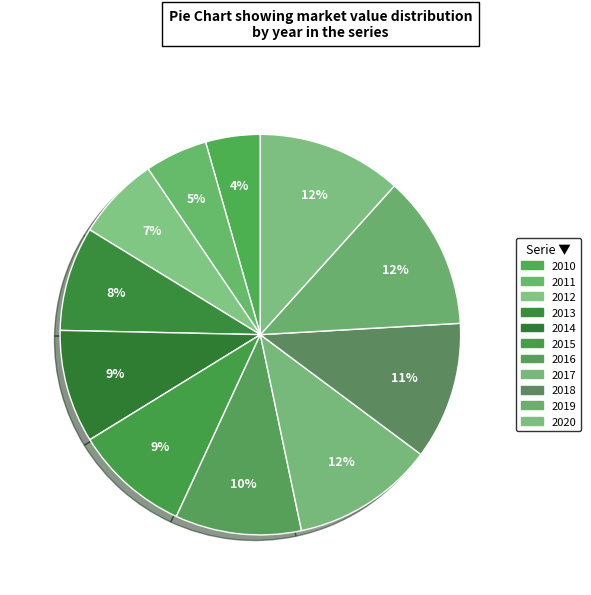

Approximately how many times larger is the value at 2019 compared to 2010?

2.8